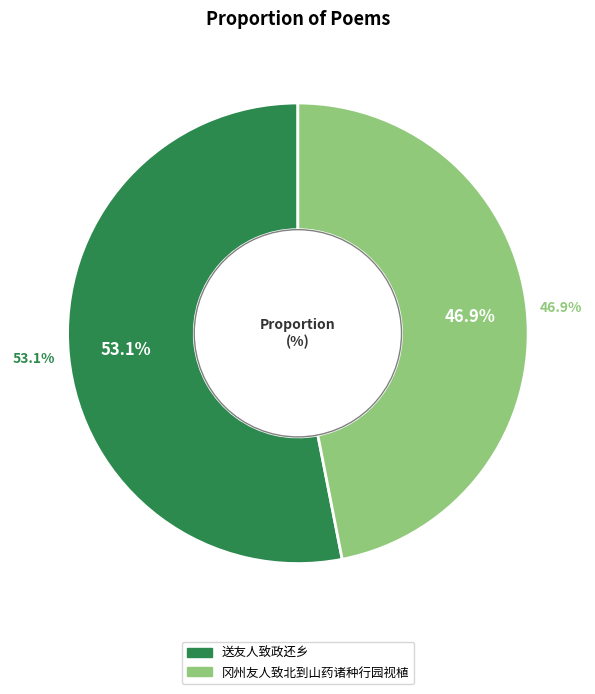

What portion of the pie excludes 冈州友人致北到山药诸种行园视植?

53.1%